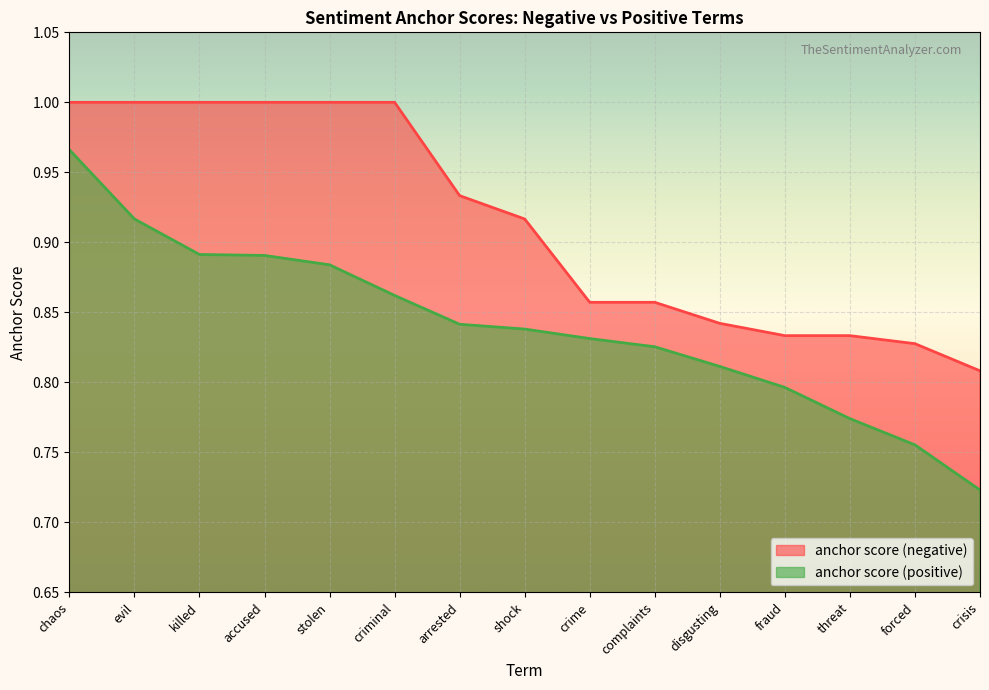

What position from the left is criminal?

6